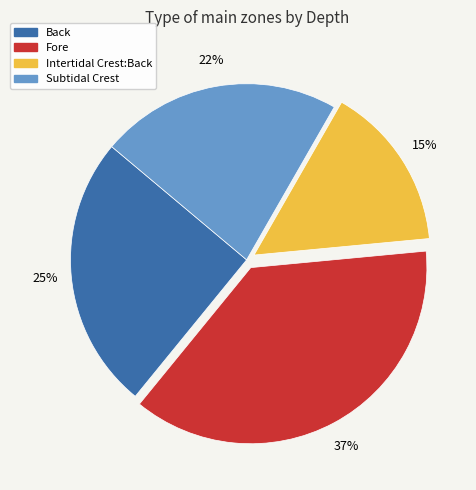

To the nearest percent, what is the combined percentage of Intertidal Crest:Back and Back?

40%